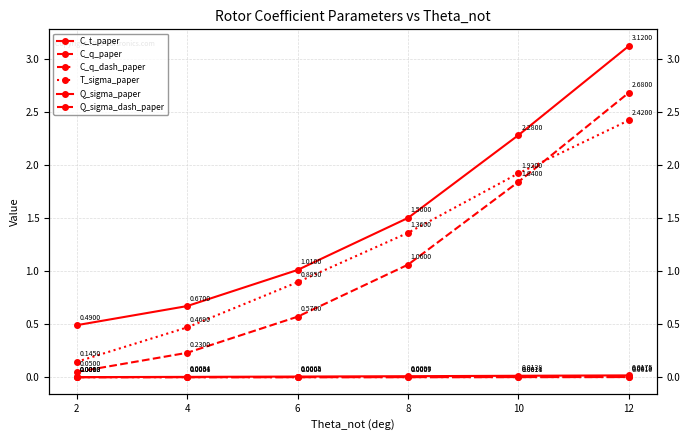

Rank the series at 12 from highest to lowest value.

Q_sigma_paper, Q_sigma_dash_paper, T_sigma_paper, C_t_paper, C_q_paper, C_q_dash_paper